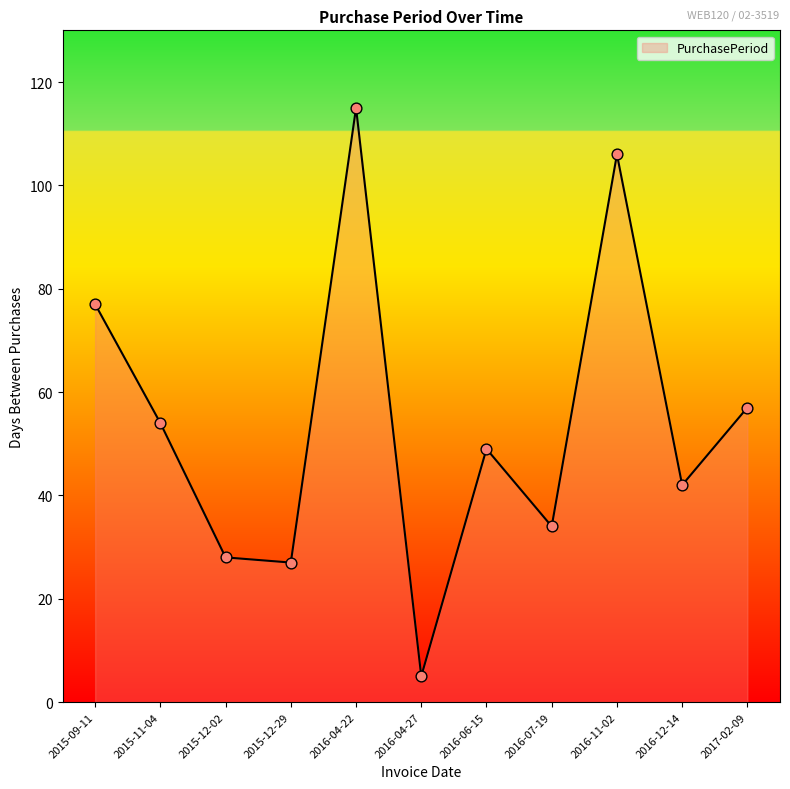

What is the change in value from 2015-09-11 to 2015-12-02?

-49